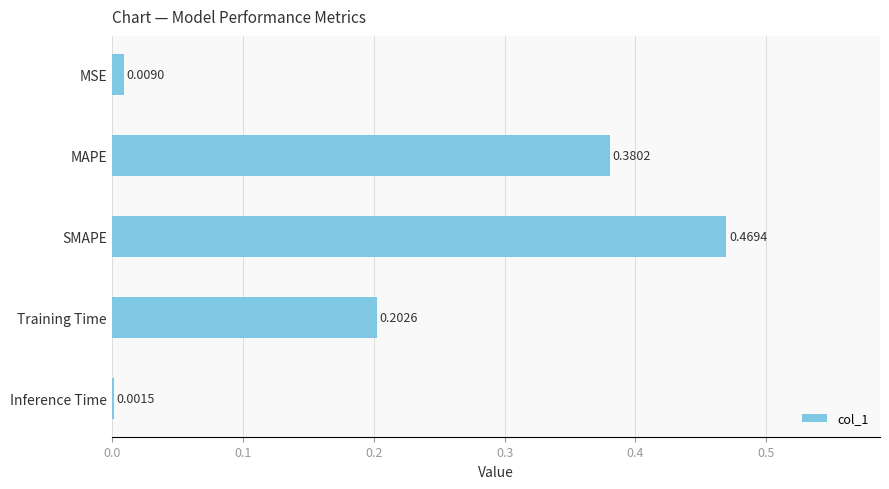

Which label corresponds to the largest value in the chart?

SMAPE